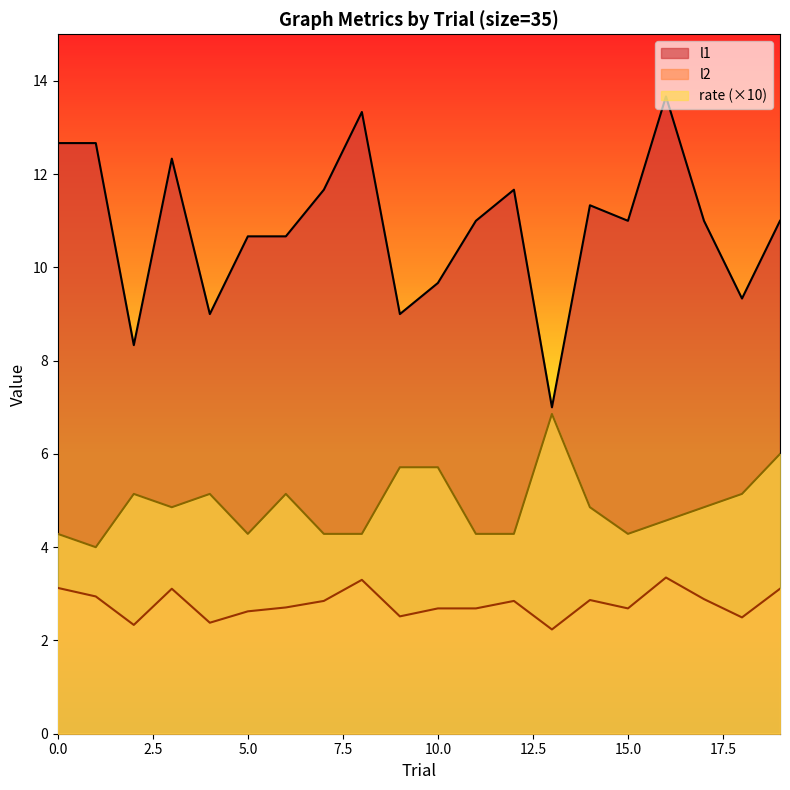

At how many categories does at least one series exceed 5?

20